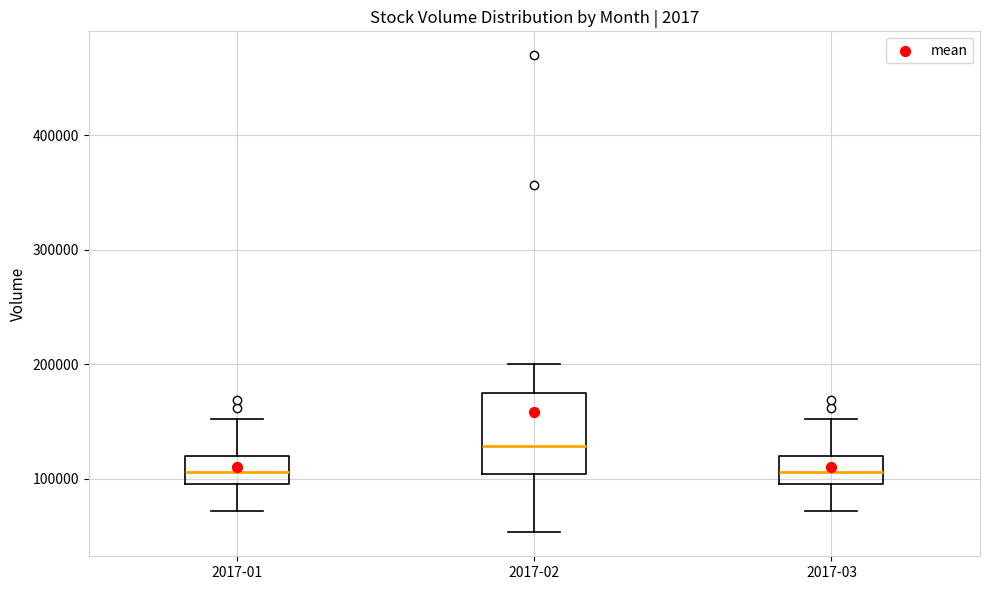

Where does the median line of the box for 2017-02 sit on the y-axis? The values are not printed on the chart, so give them approximately, as read against the axis.

130000